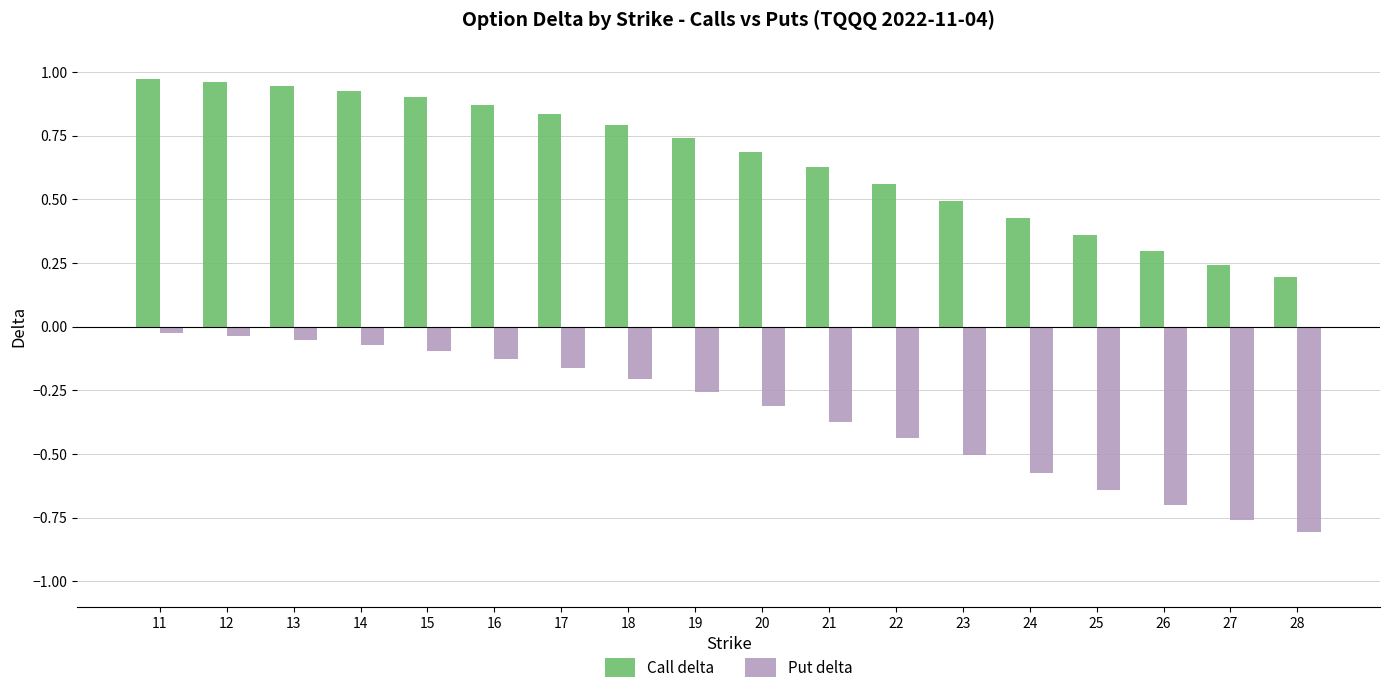

What are all the series names shown in the legend?

Call delta, Put delta